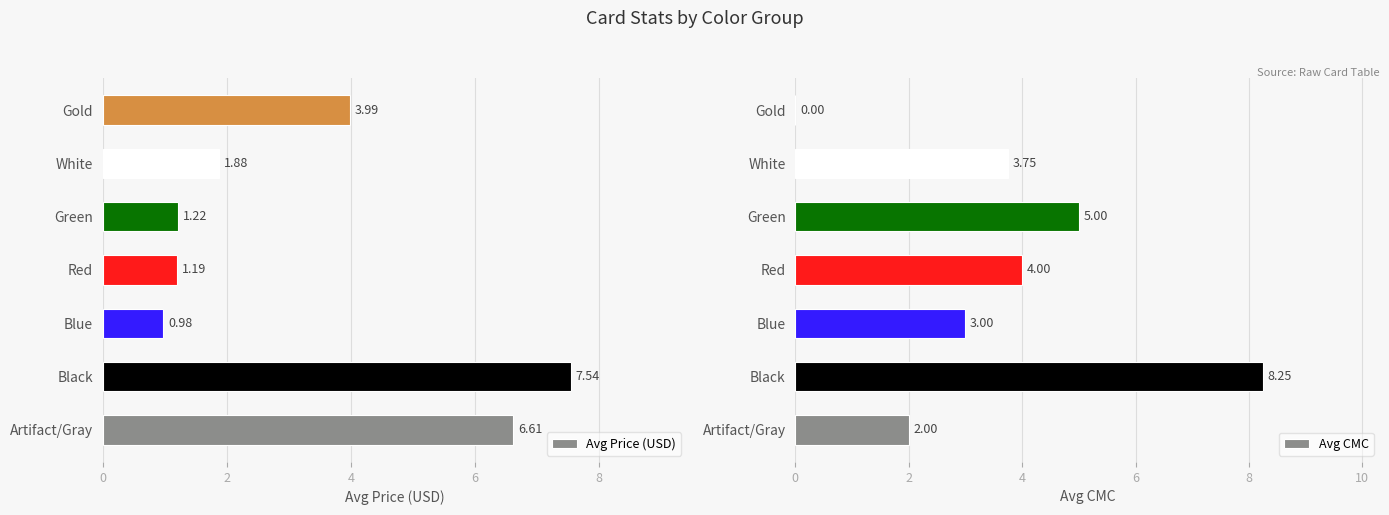

What is the average value of the Avg Price (USD) series?

3.3